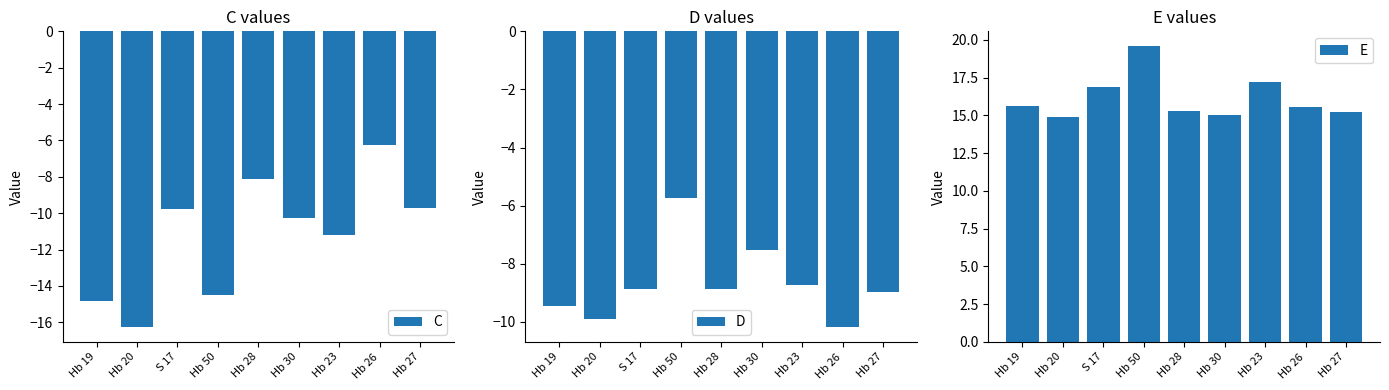

Count the number of categories in the chart.

9